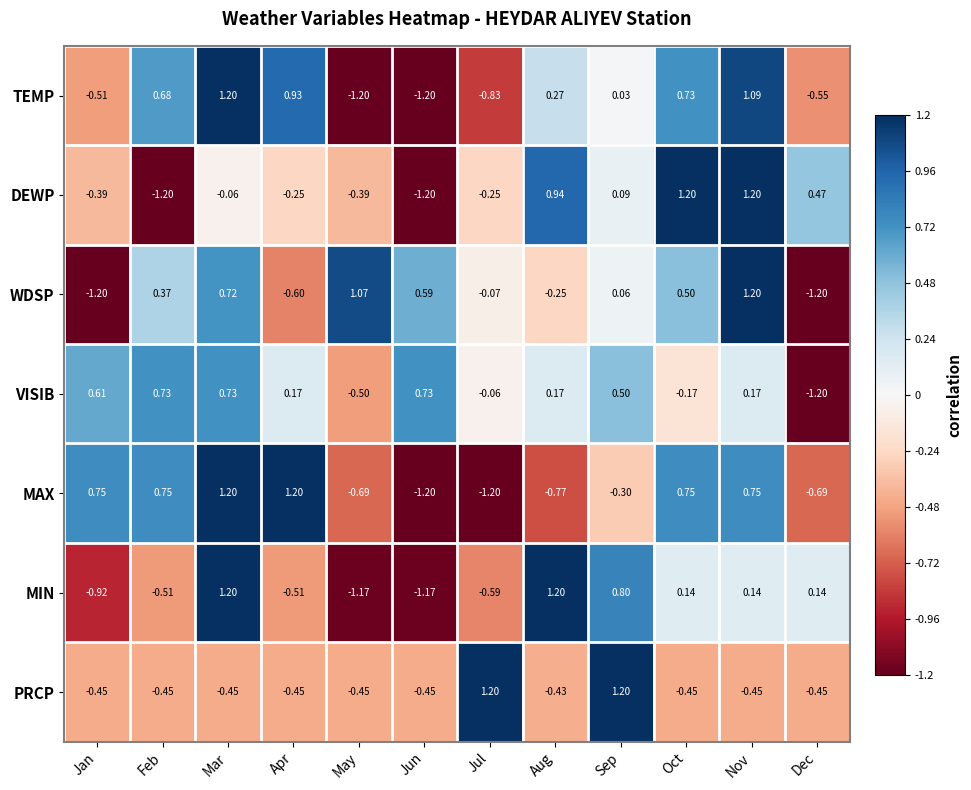

Between Aug and Oct, which series saw the biggest shift?

MAX